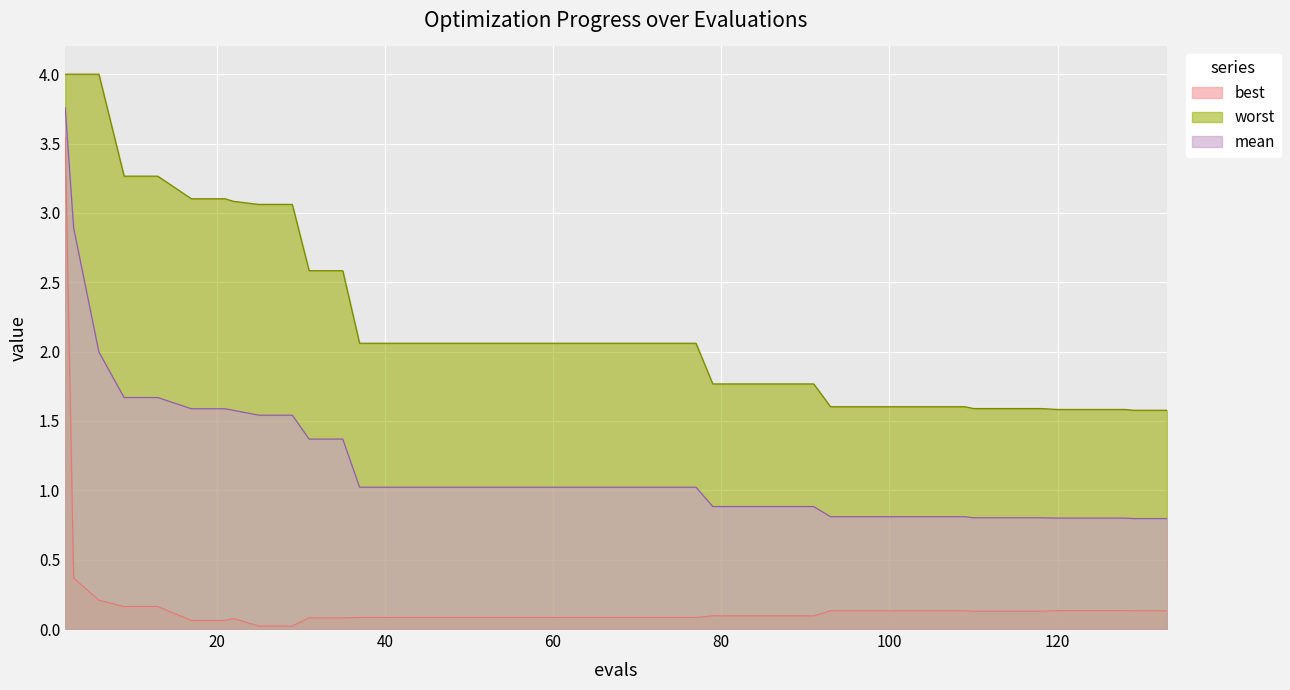

How many lines are shown in the chart?

3